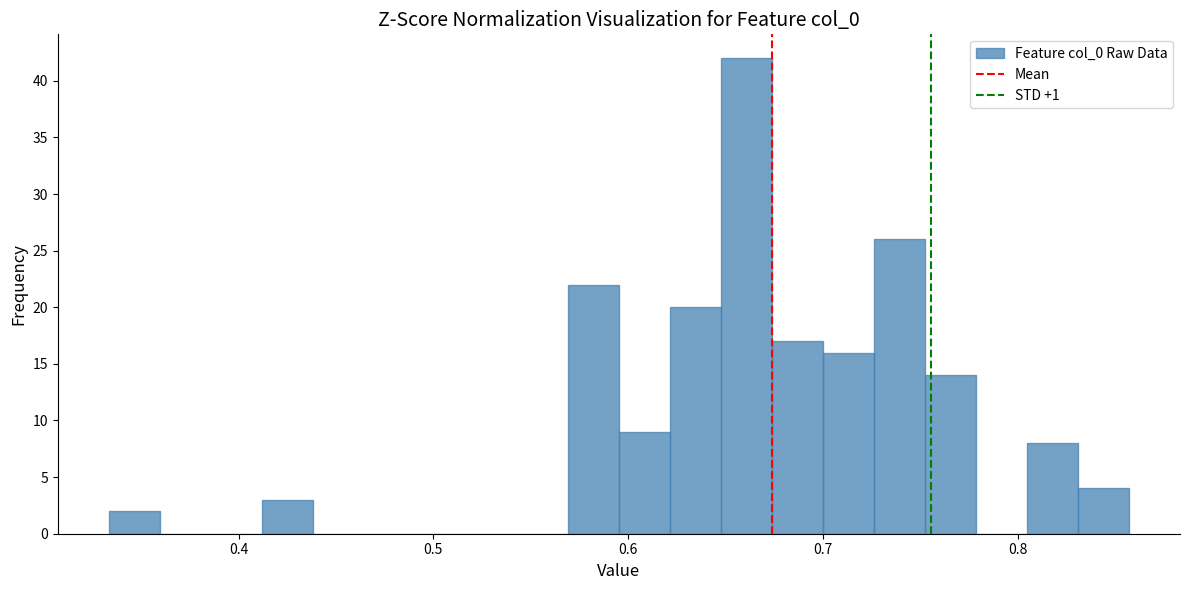

Around what value on the x-axis is the tallest bar? Give the approximate position of its centre, as read against the axis.

0.66